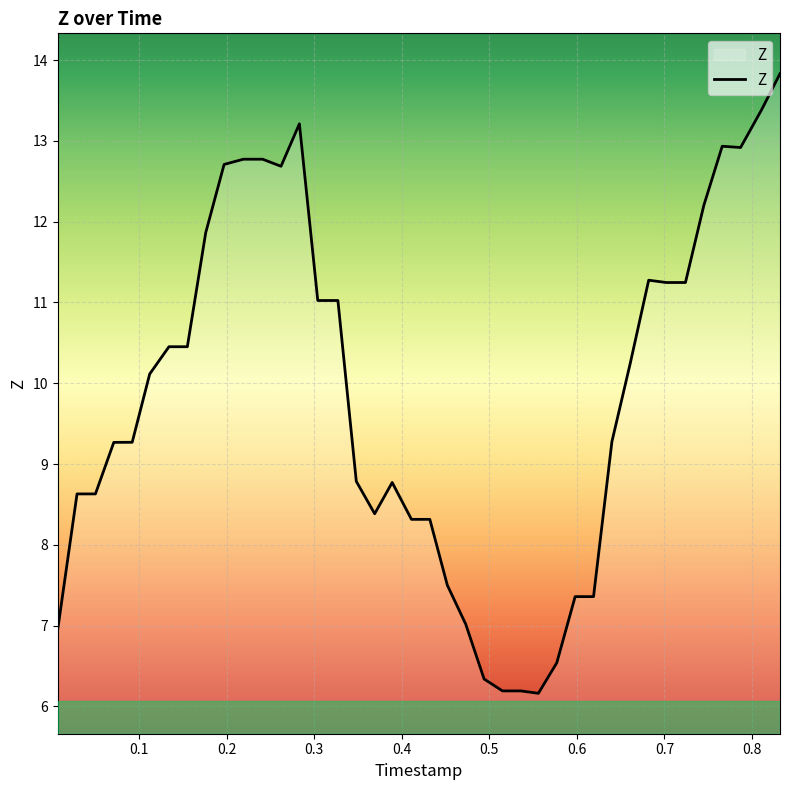

What is the difference between the maximum and minimum values?

7.7